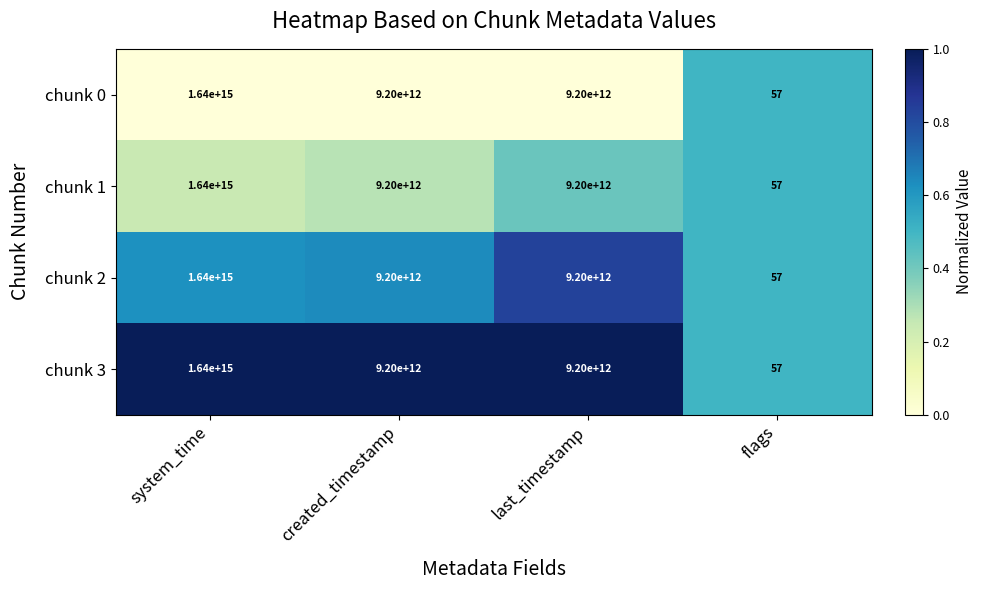

True or false: chunk 1 has a value of 14188705023930 at last_timestamp.

False